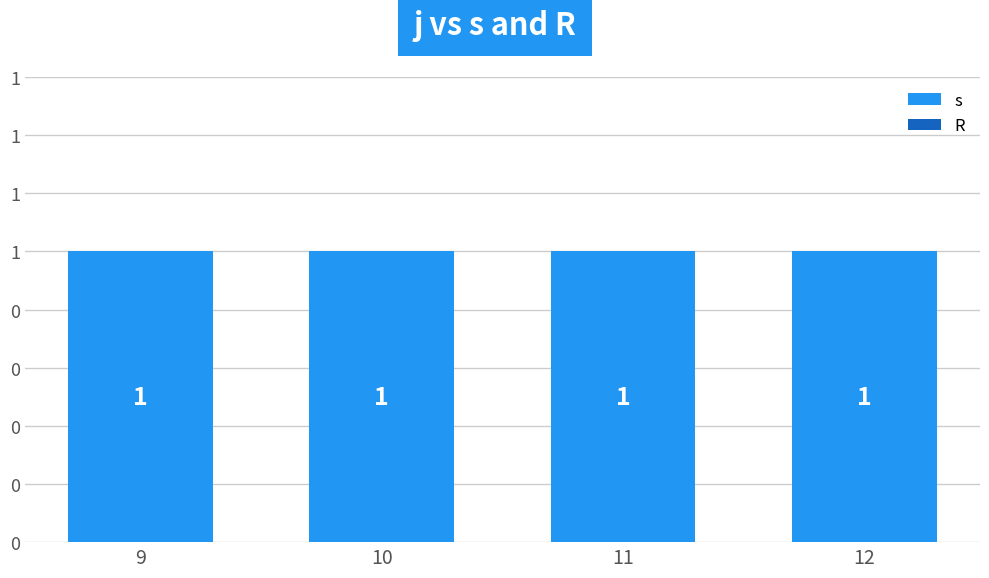

At which label does R reach its peak?

9